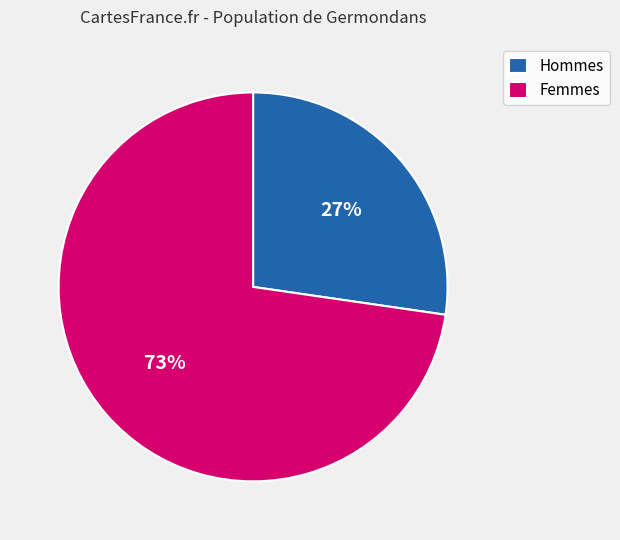

Is there a majority slice in this chart?

Yes